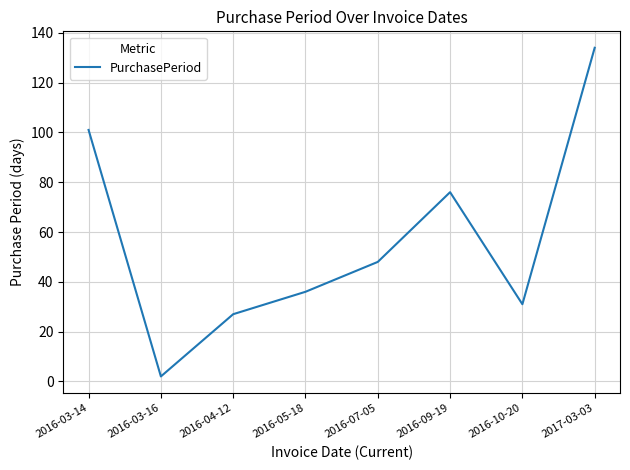

Reading left to right, transcribe all the data shown in this chart.

2016-03-14=101	2016-03-16=2	2016-04-12=27	2016-05-18=36	2016-07-05=48	2016-09-19=76	2016-10-20=31	2017-03-03=134